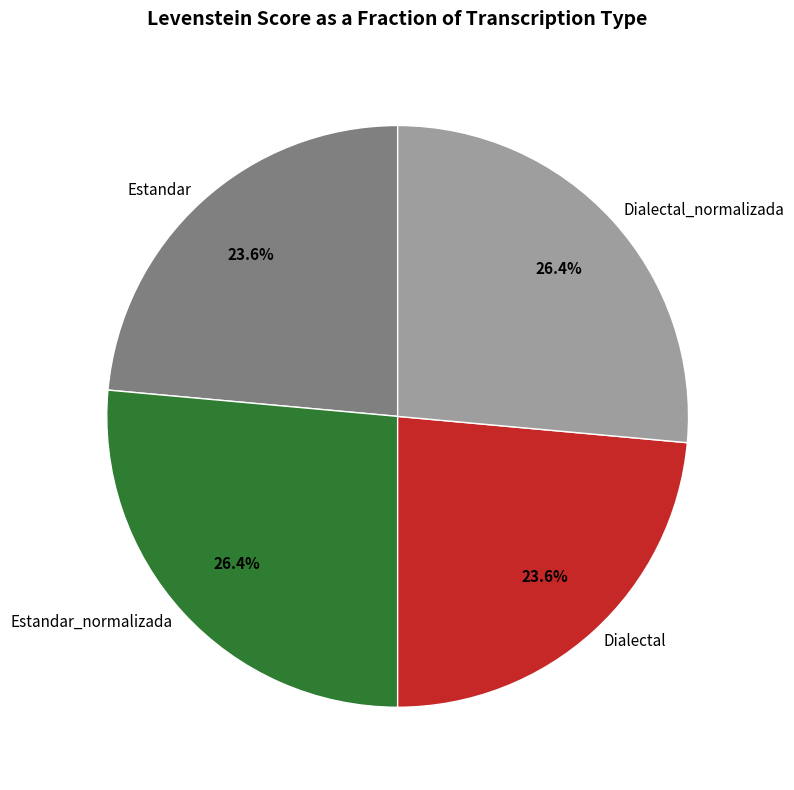

Approximately how many times larger is the value at Dialectal compared to Estandar_normalizada?

0.9